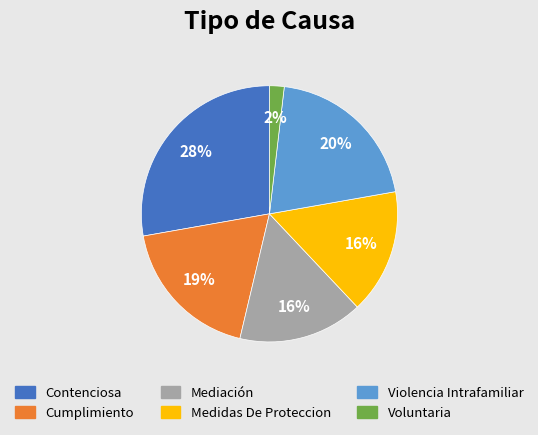

Between Mediación and Contenciosa, which is larger?

Contenciosa